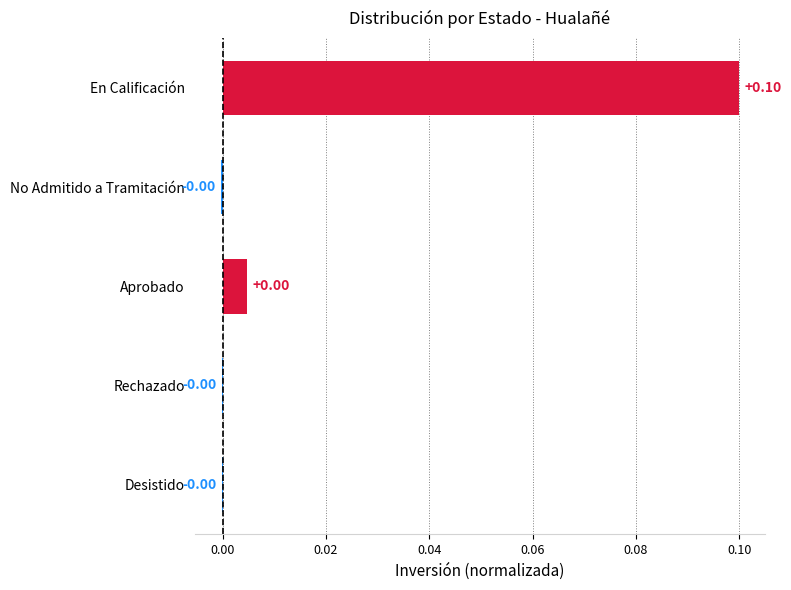

Count the number of values greater than 0.

2